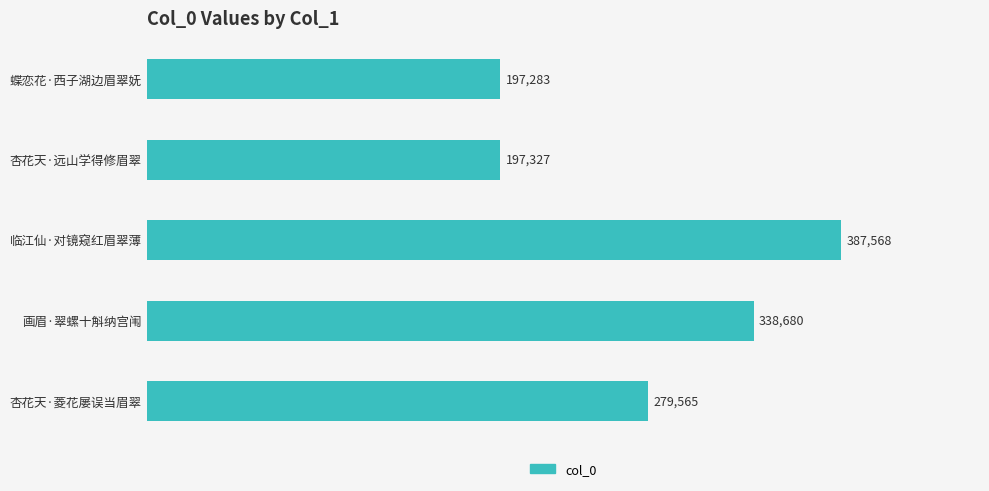

Reading top to bottom, what are all the values shown in this chart?

197283	197327	387568	338680	279565